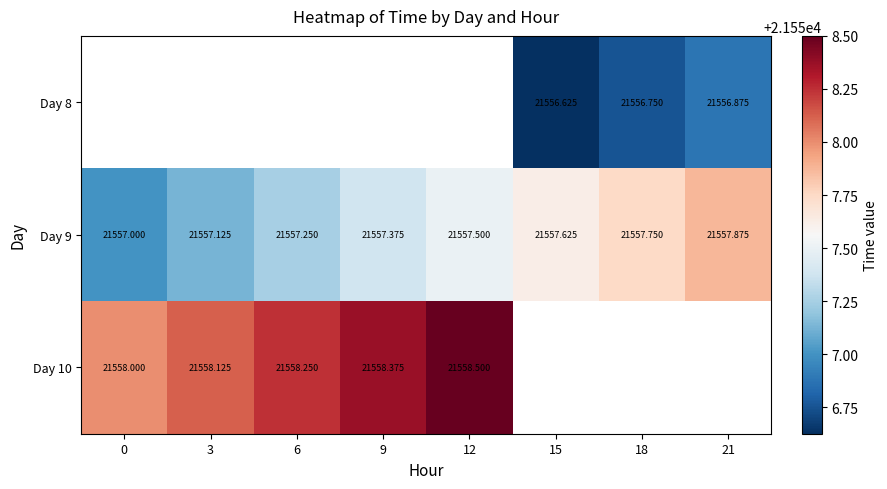

Rank the series by their average value, from lowest to highest.

Day 8, Day 9, Day 10